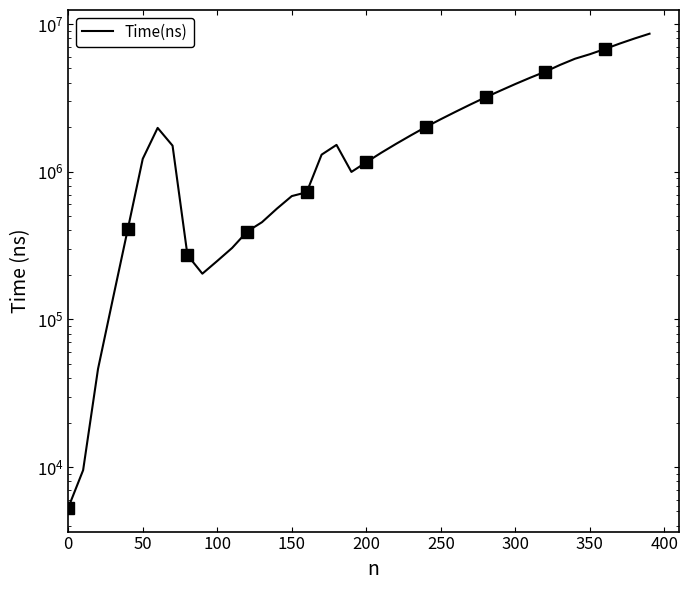

What is the maximum value shown in the chart?

8592565